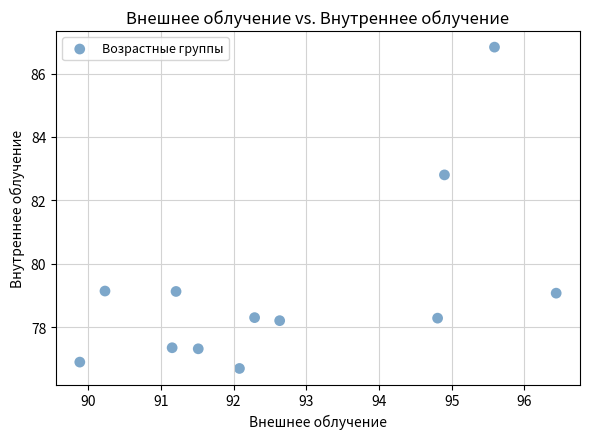

What is the range of X values (max minus min)?

6.6